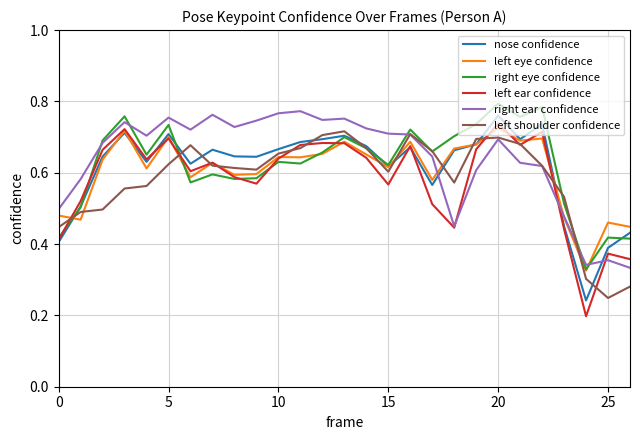

Which series has the widest spread of values?

left ear confidence